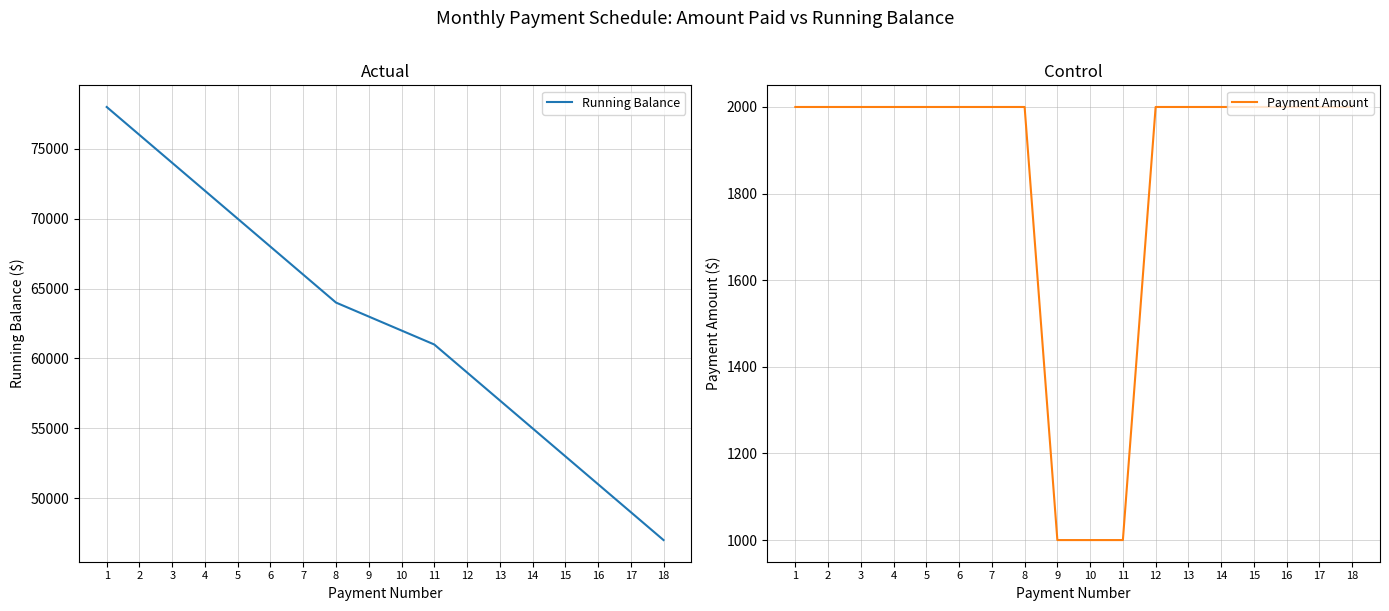

What is the minimum value for Running Balance?

47000